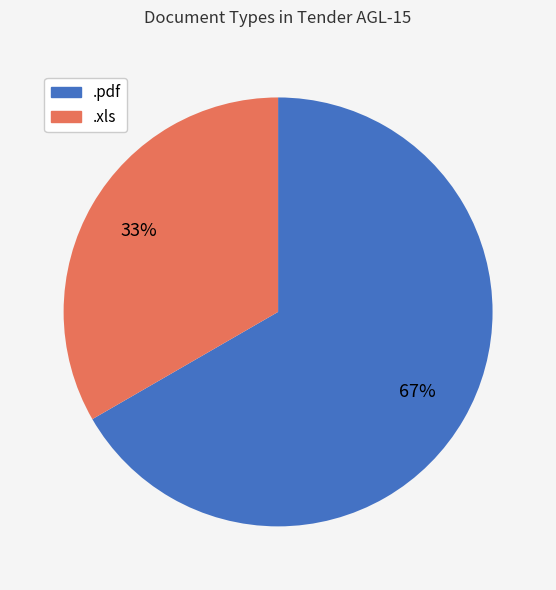

To the nearest percent, what is the average slice percentage?

50%